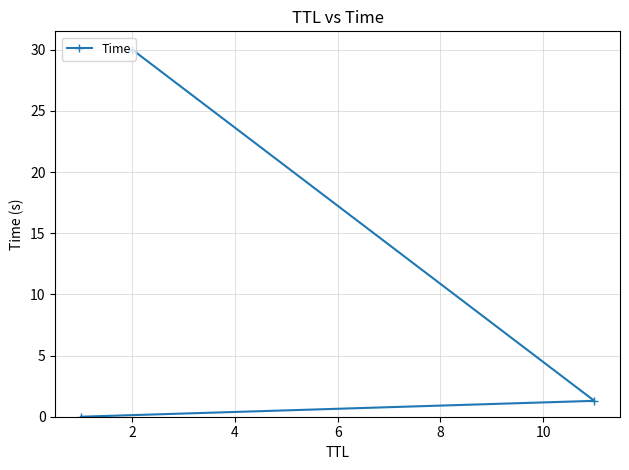

What is the maximum value shown in the chart?

30.0